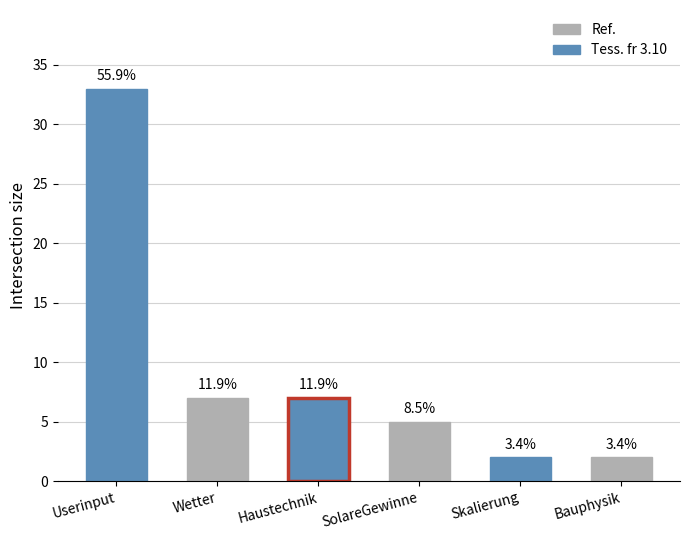

Does the chart contain any negative values?

No